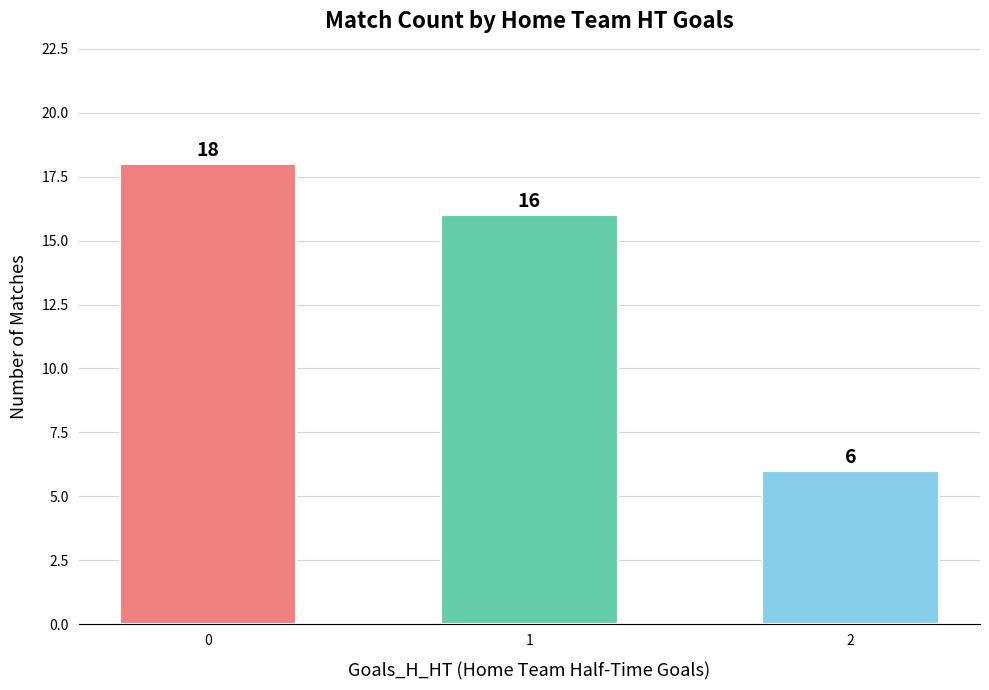

Reading left to right, list all the values displayed in this chart.

0=18	1=16	2=6